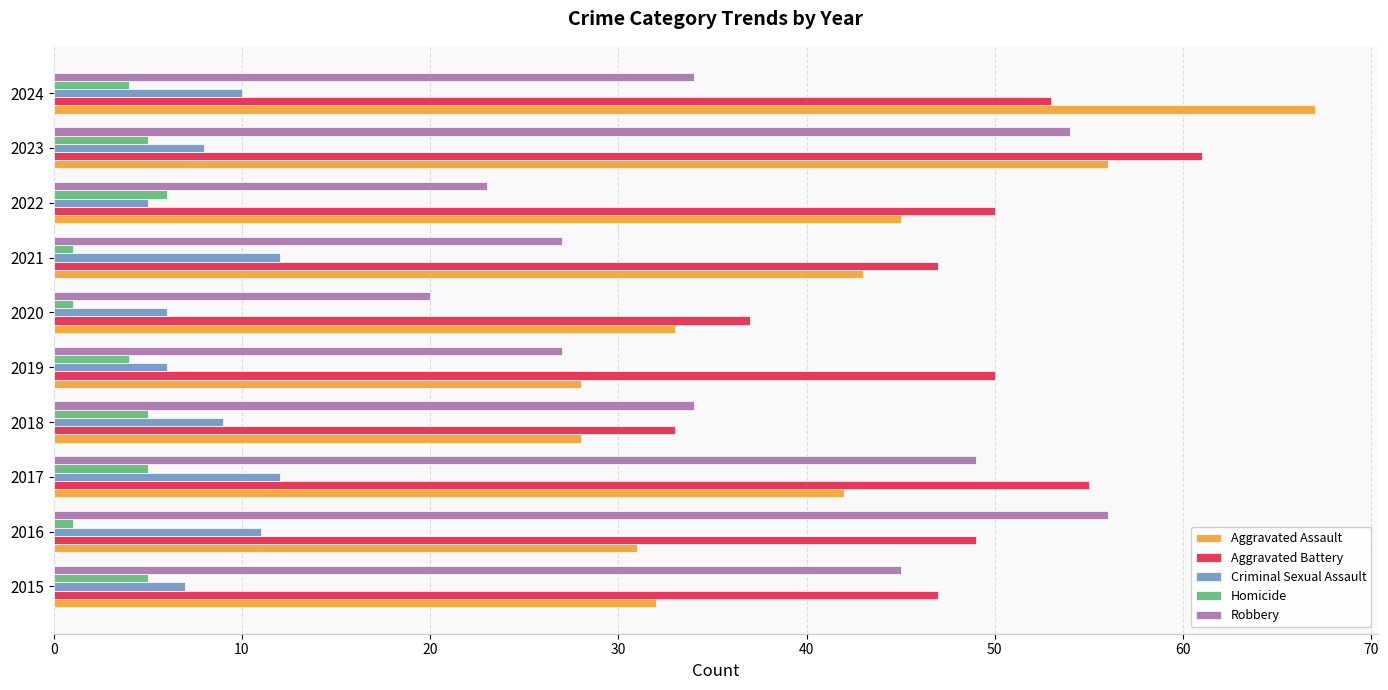

Which category has the highest value in the Robbery series?

2016